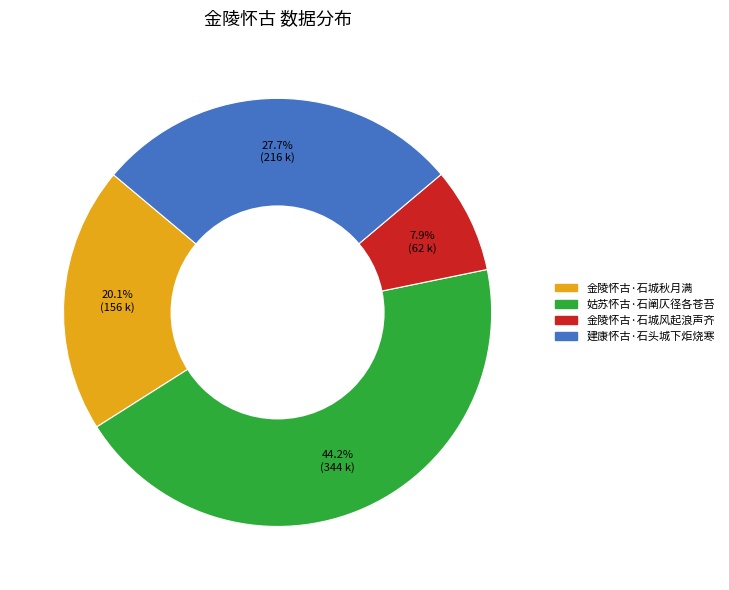

How many slices are in this pie chart?

4